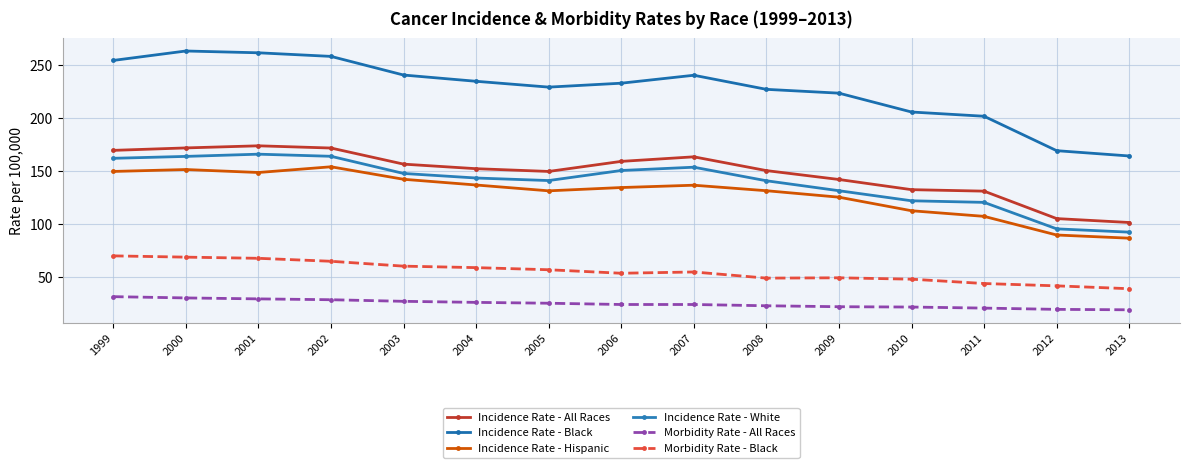

In Incidence Rate - Black, how many points are higher than both neighbors (excluding endpoints)?

2